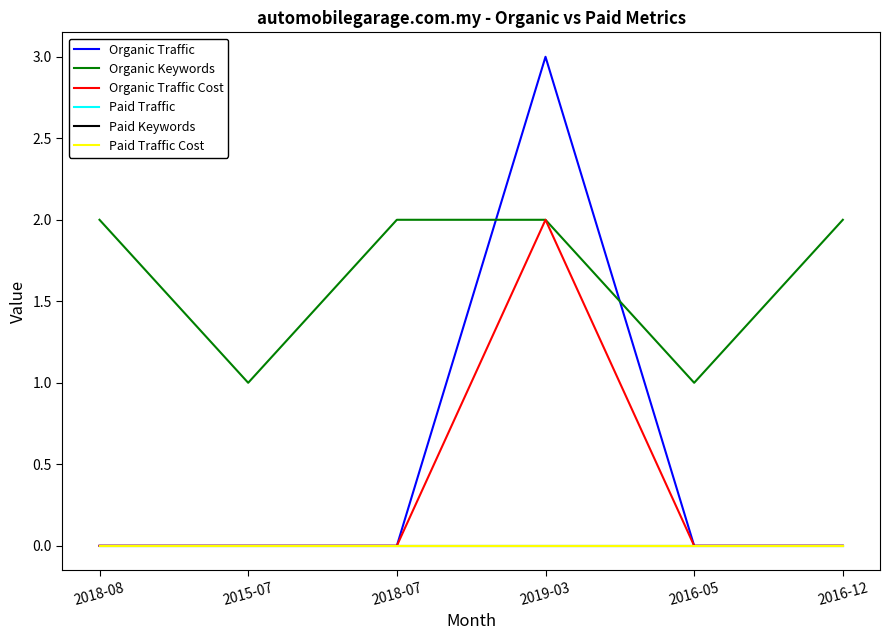

What position from the left is 2016-05?

5